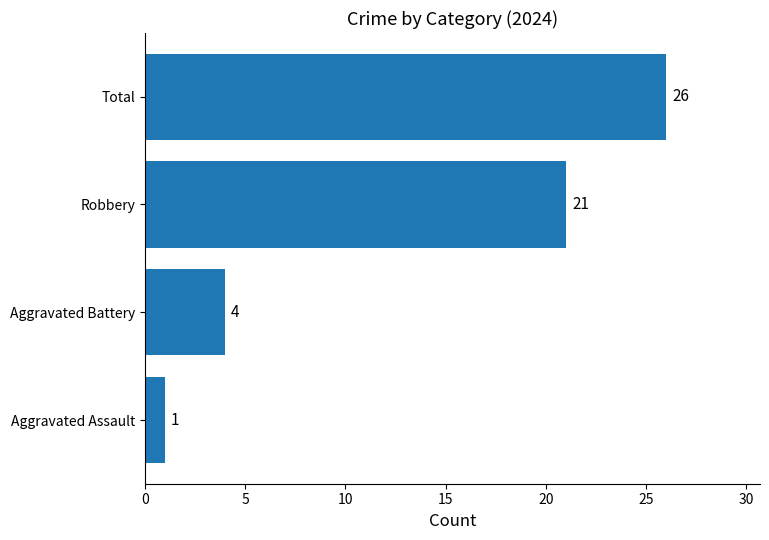

Are the bars horizontal?

Yes